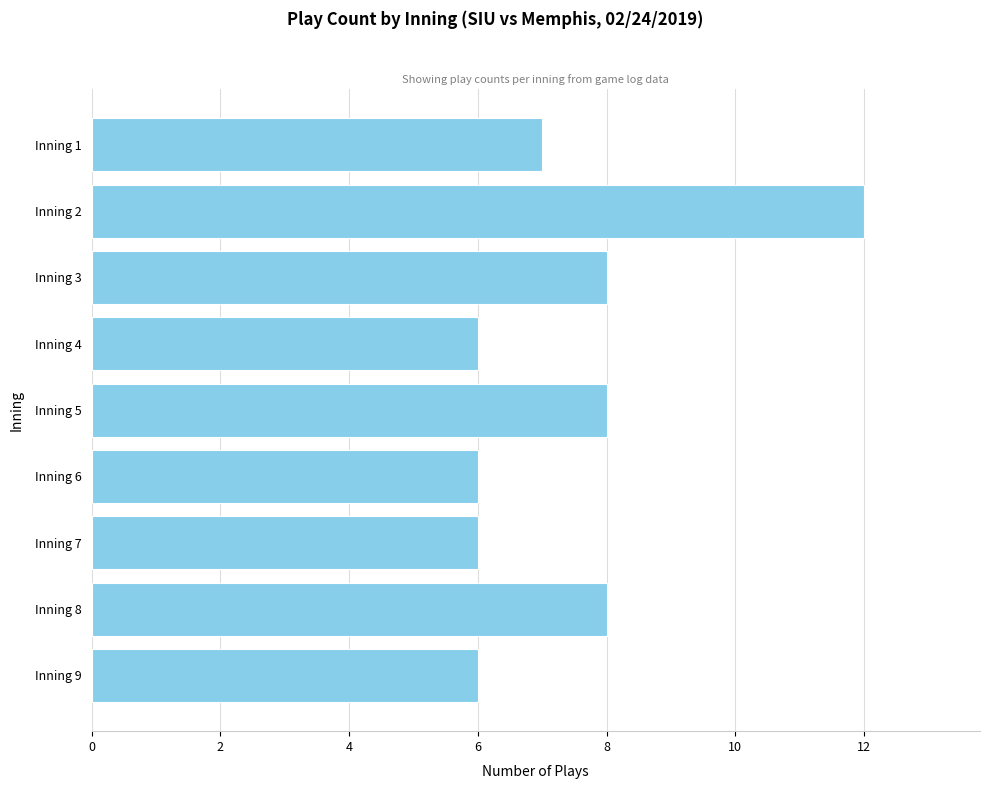

How many data points does each series have?

9